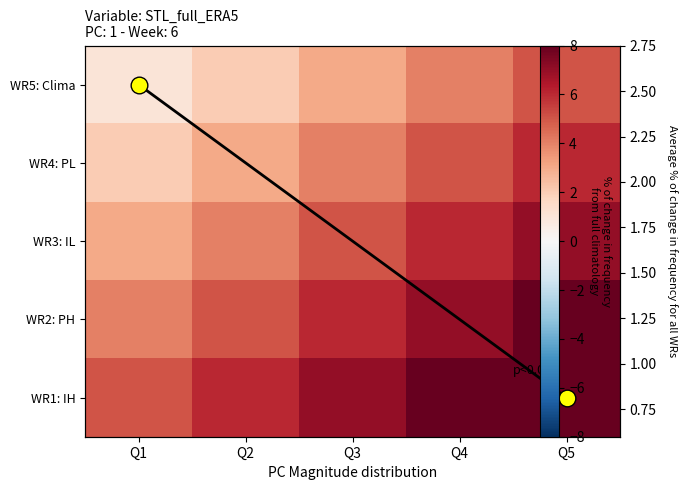

At which label does WR1: IH first exceed 7?

Q4